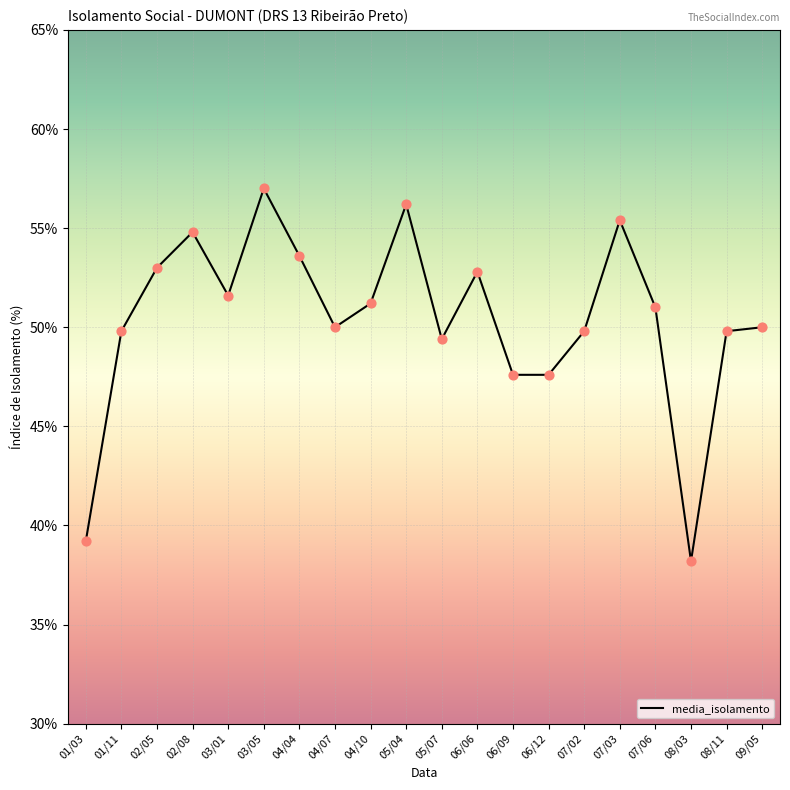

What is the change in value from 01/11 to 08/03?

-11.6